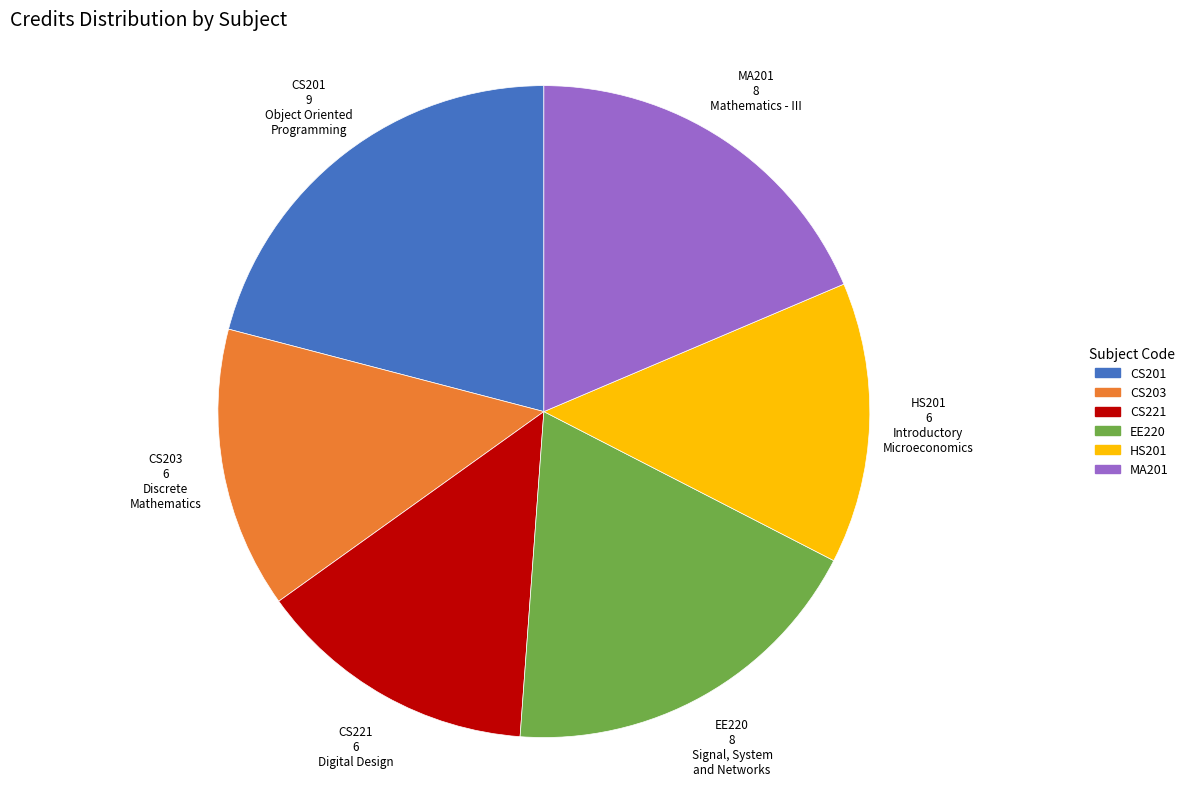

What is the largest slice in the pie chart?

CS201